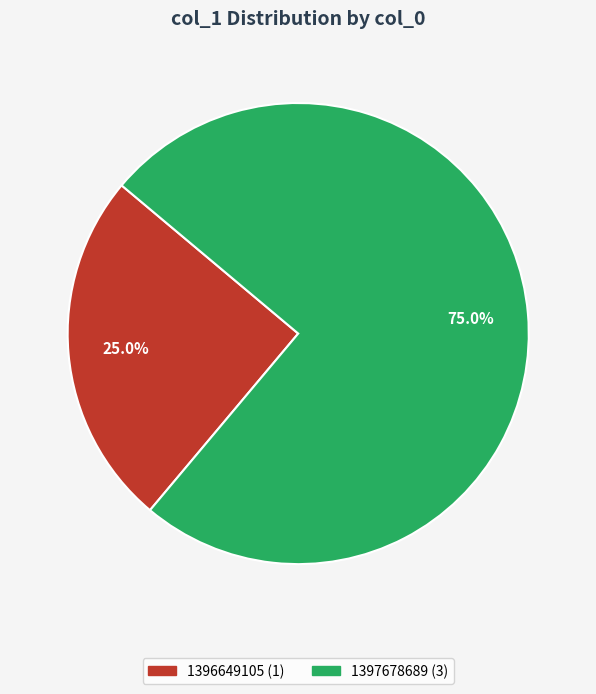

Does any single category account for the majority?

Yes